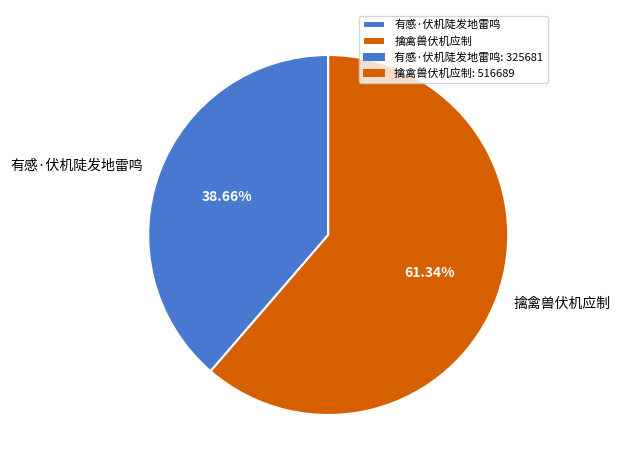

What percentage is NOT represented by 擒禽兽伏机应制?

38.7%